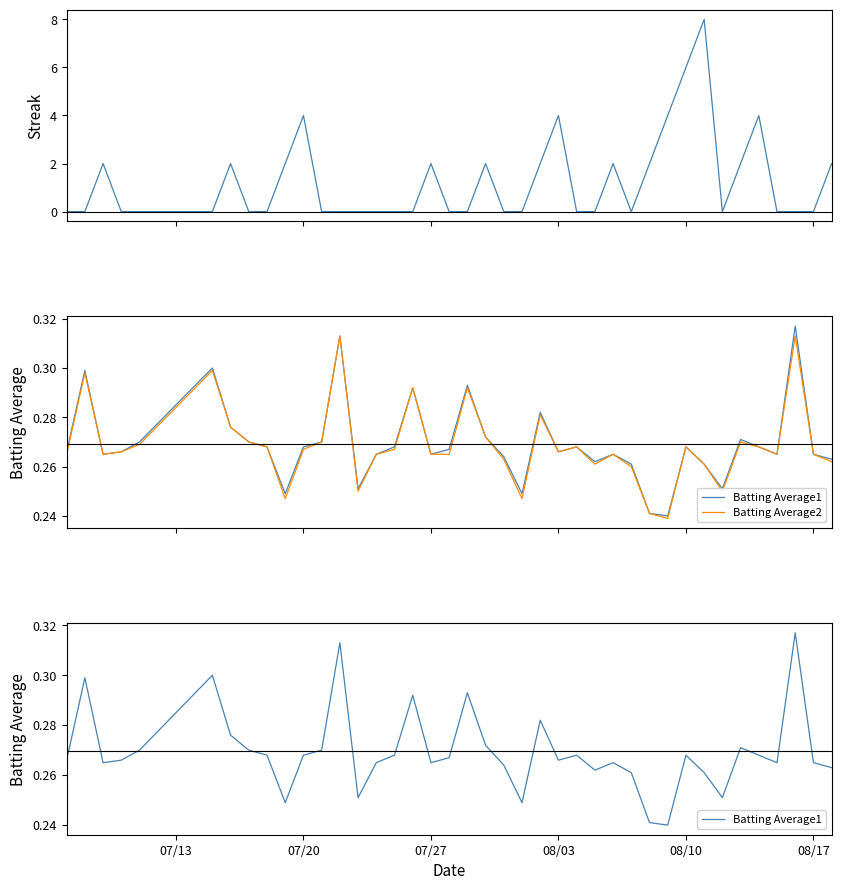

What is the highest value of the Streak series?

8.0